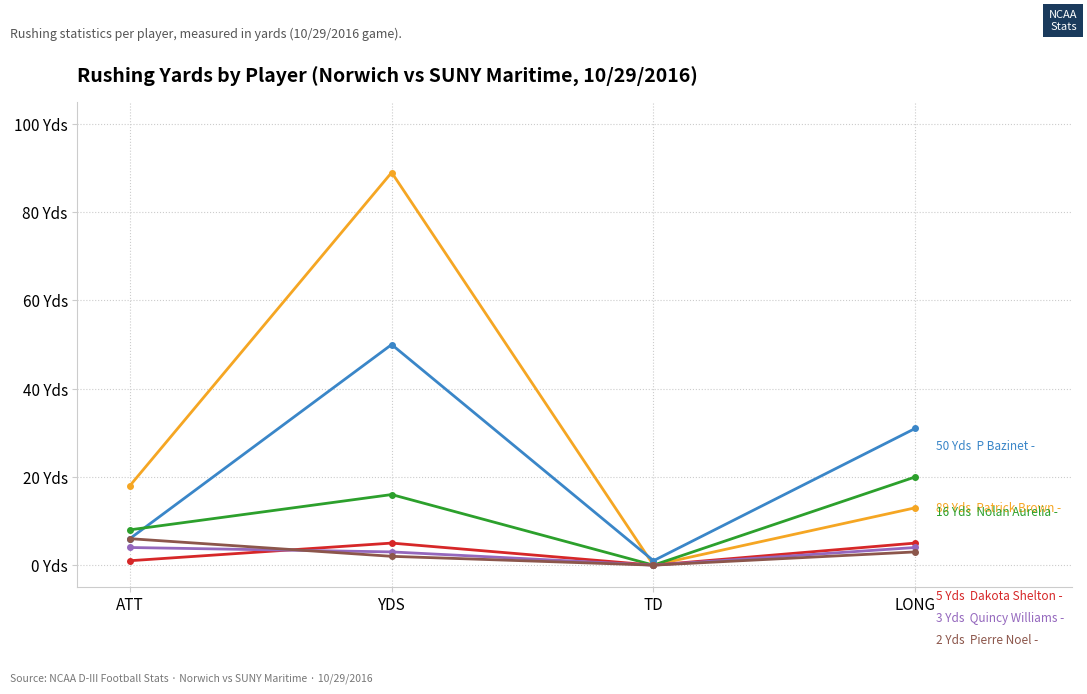

Which has a higher value, ATT or TD?

ATT